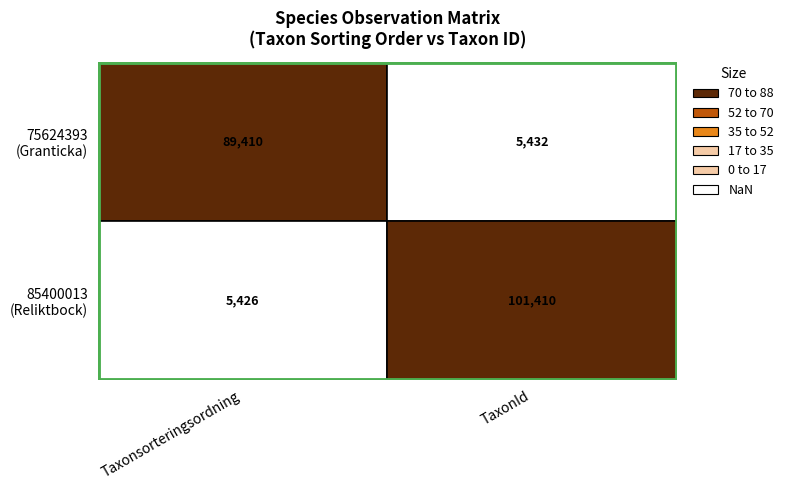

What is the minimum value shown in the chart?

5426